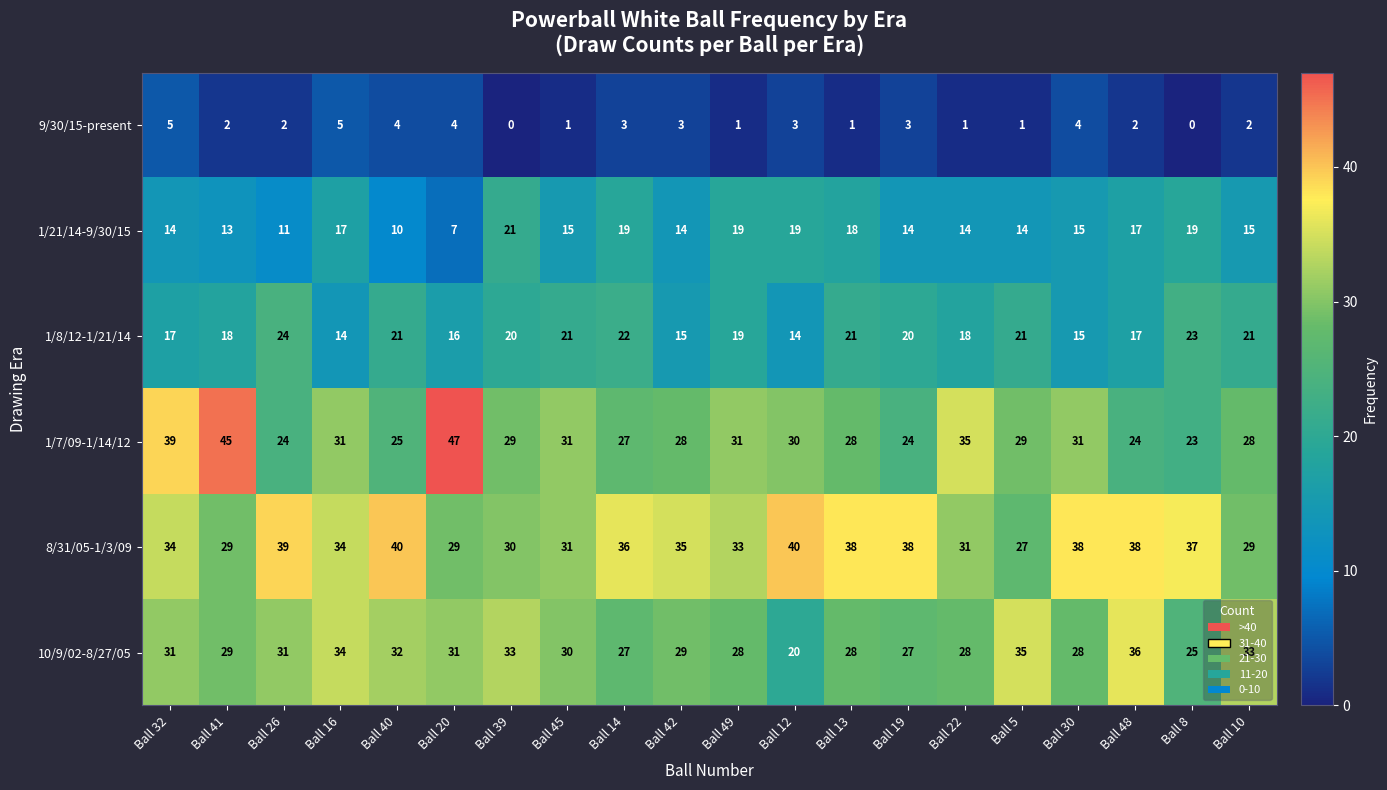

Which series has the largest total across all categories?

8/31/05-1/3/09